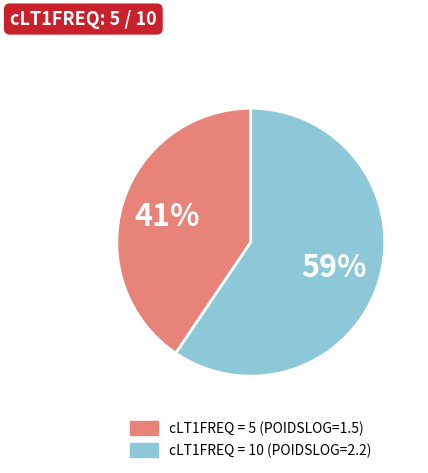

What is the largest slice in the pie chart?

10